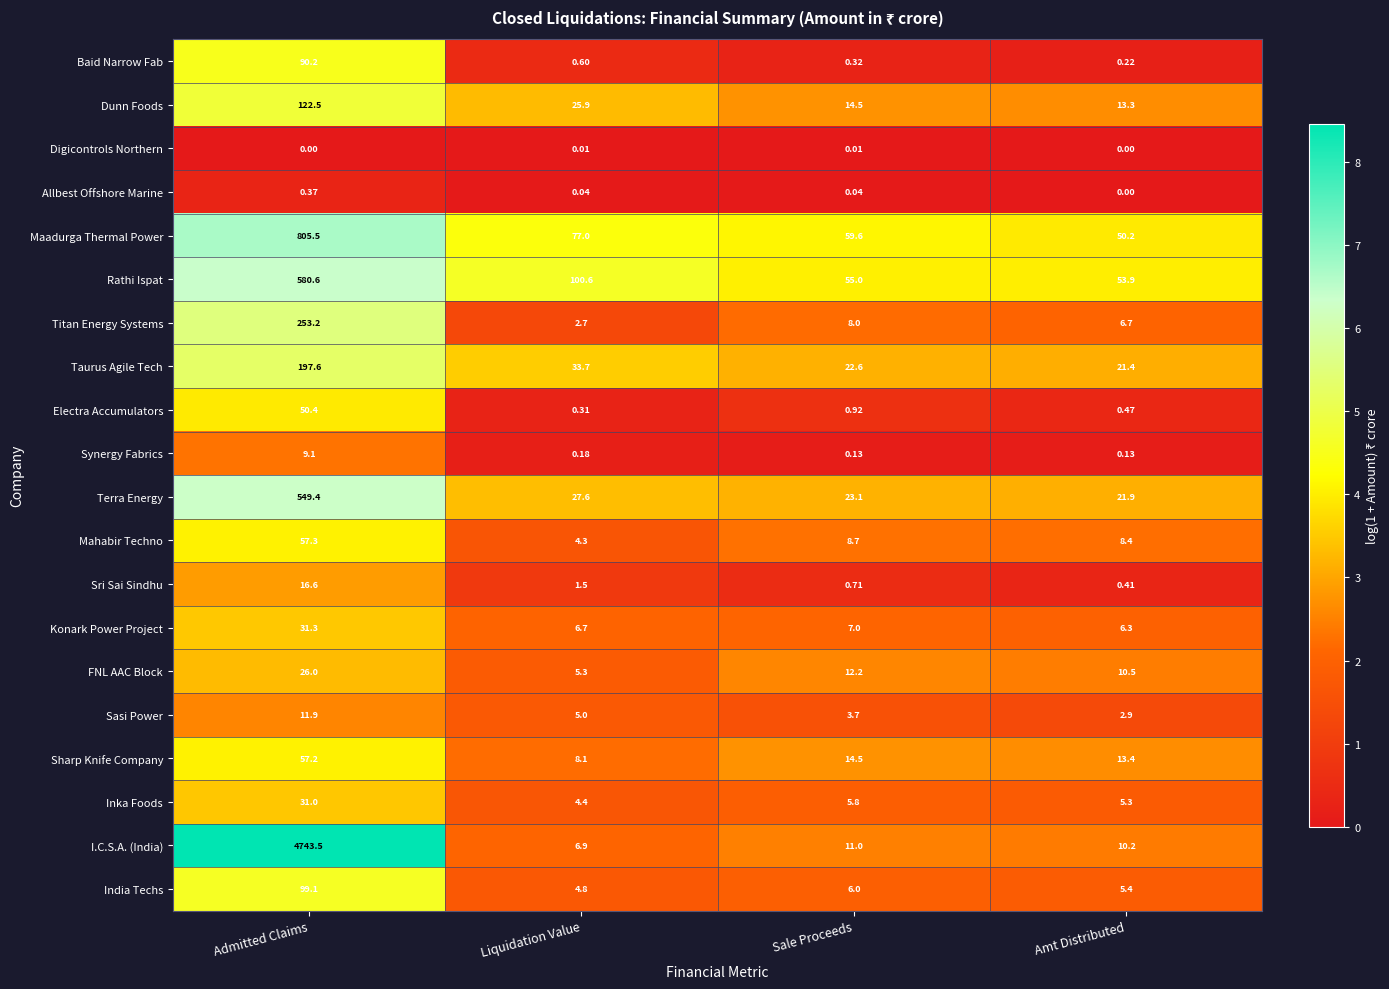

Which category has the highest value across all series?

Admitted Claims